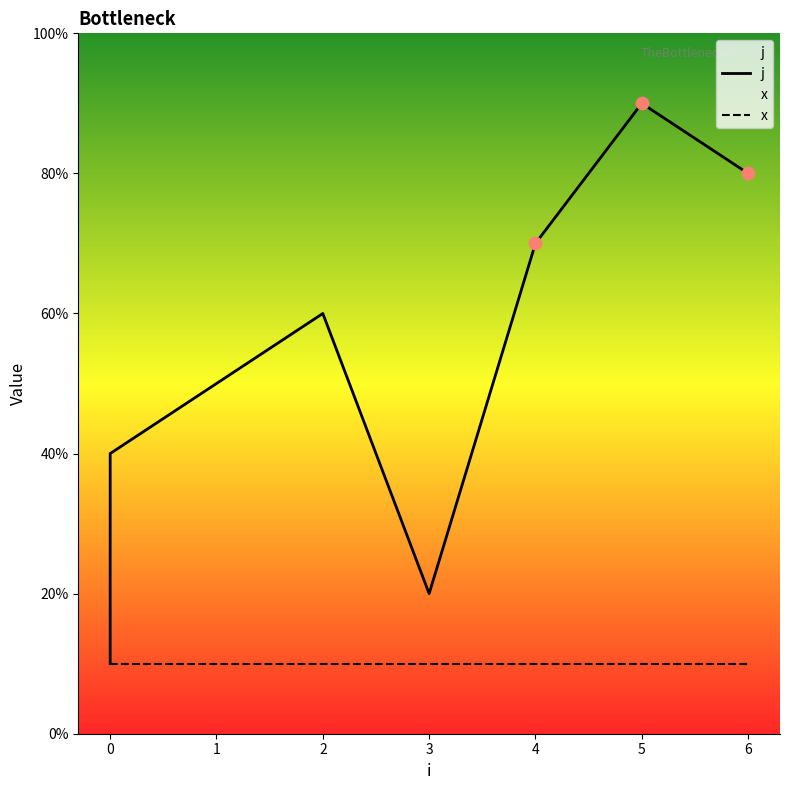

Which has a higher value, 1 or 0?

1